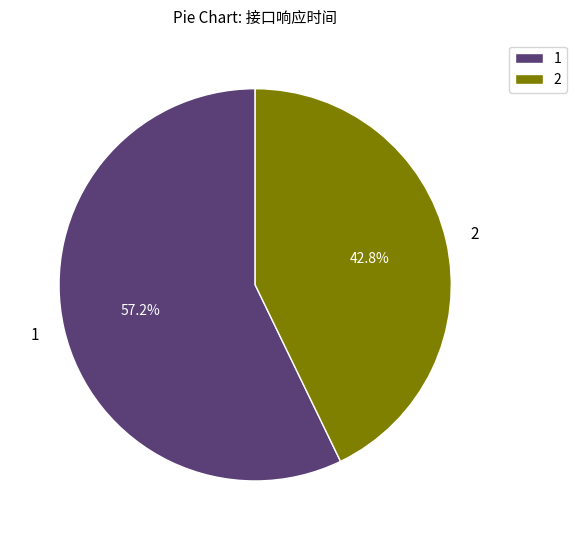

What percentage do 2 and 1 together represent?

100.0%